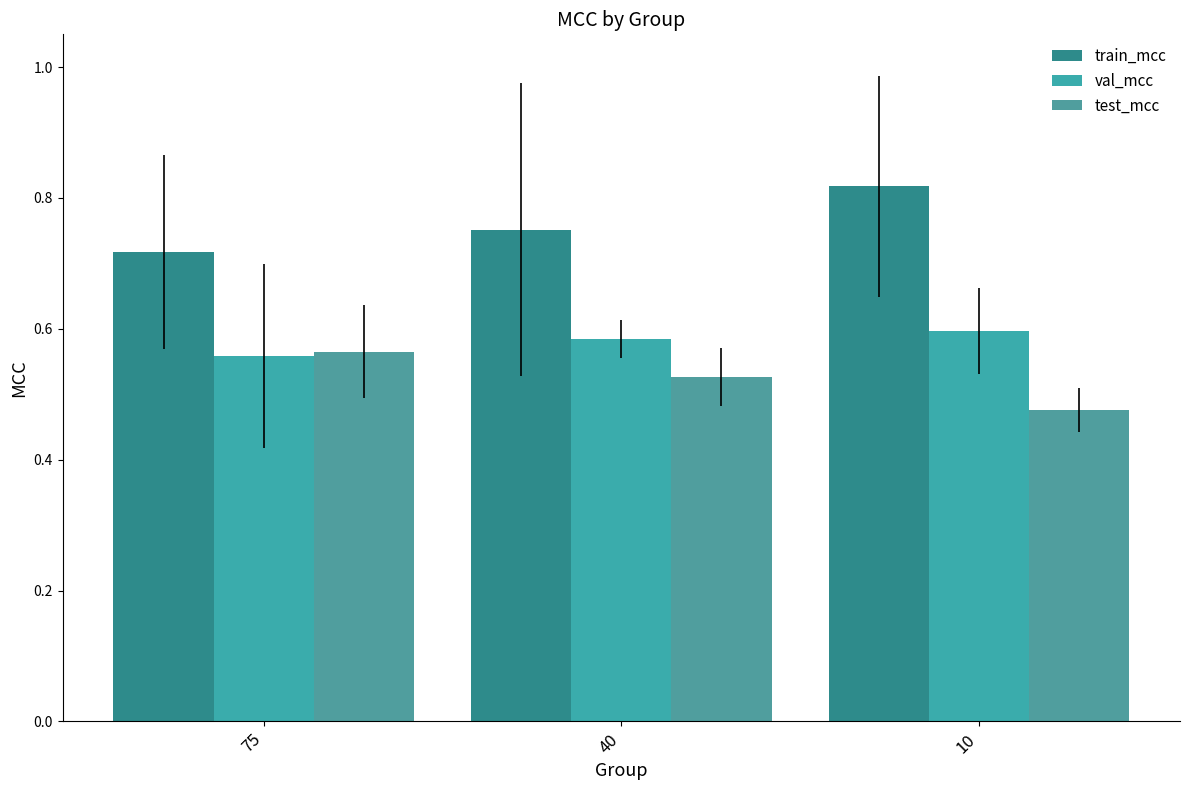

What is the value of the test_mcc bar at the 3rd from the left?

0.5